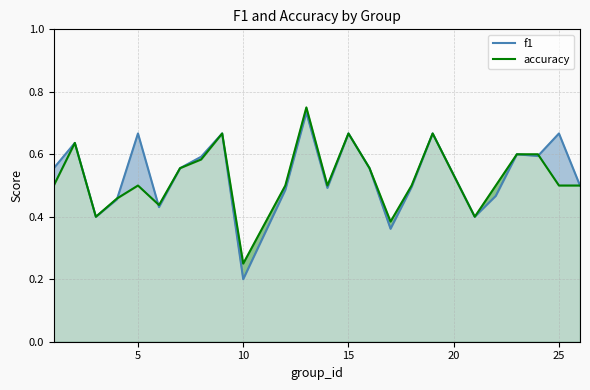

At which label does accuracy reach its minimum?

10